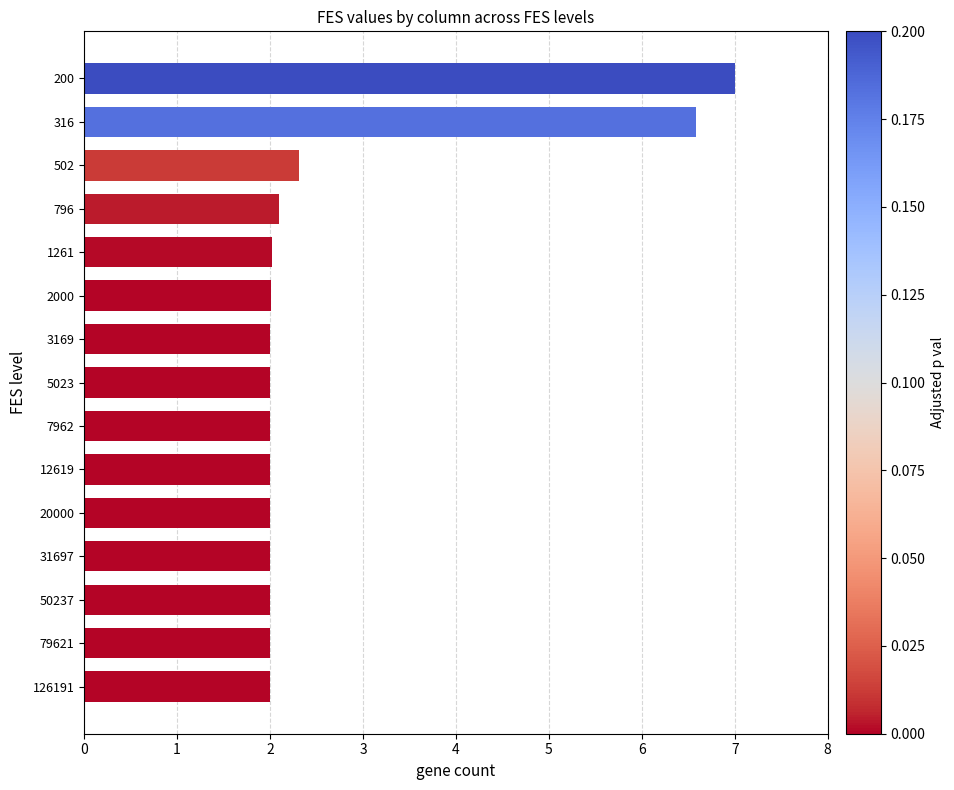

Are the bars grouped side by side (vs. stacked)?

No